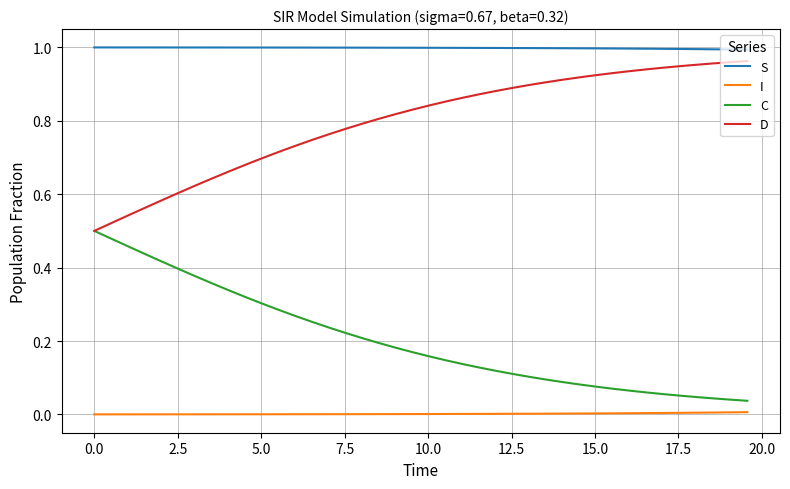

What are all the series names shown in the legend?

S, I, C, D